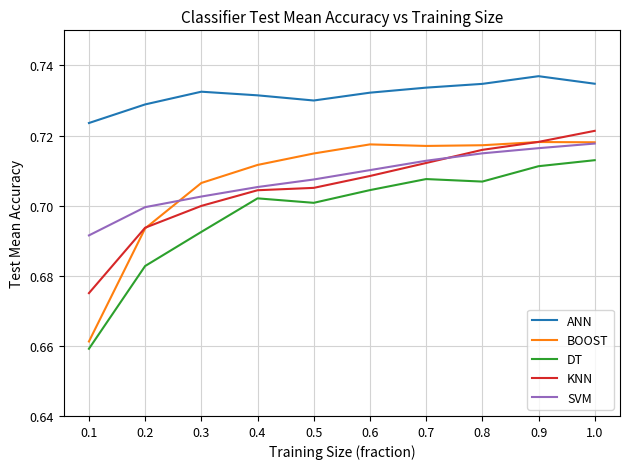

True or false: ANN and KNN cross at least once.

False